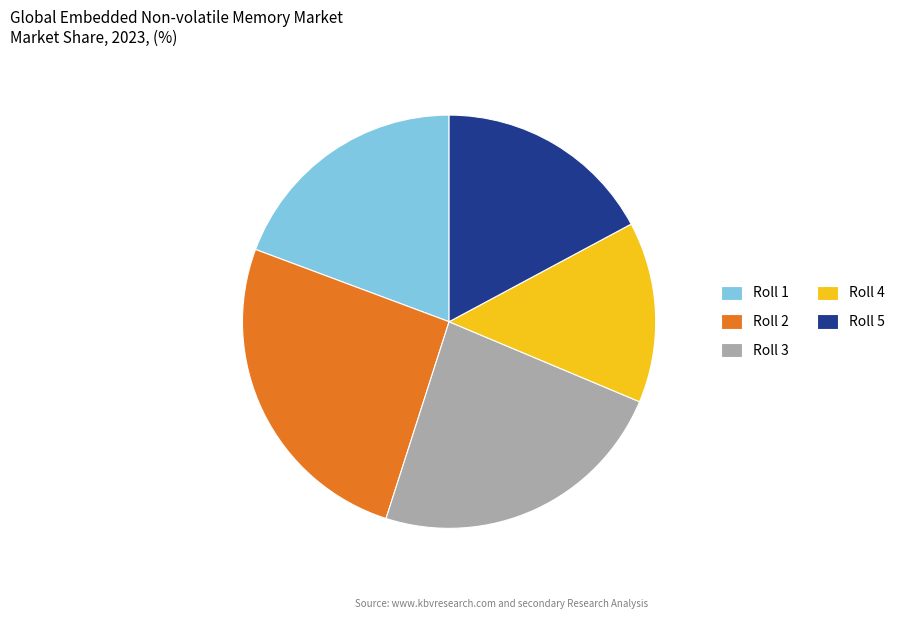

How many segments does this pie chart have?

5